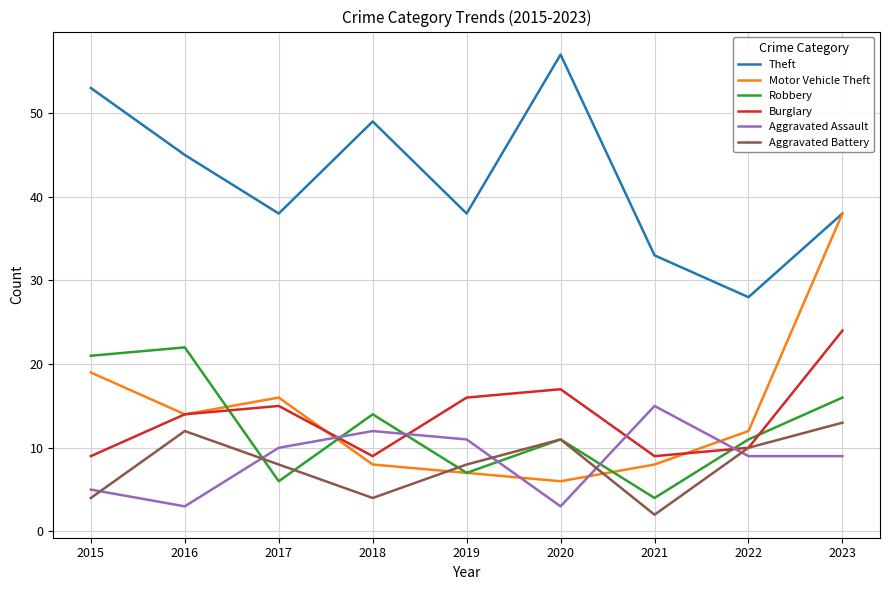

What is the lowest value of the Robbery series?

4